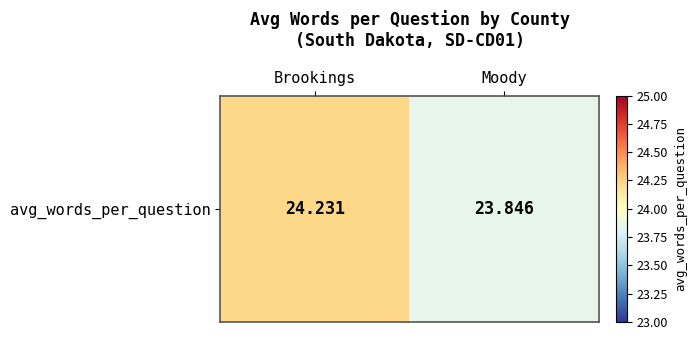

Rank the categories by value from highest to lowest.

Brookings, Moody